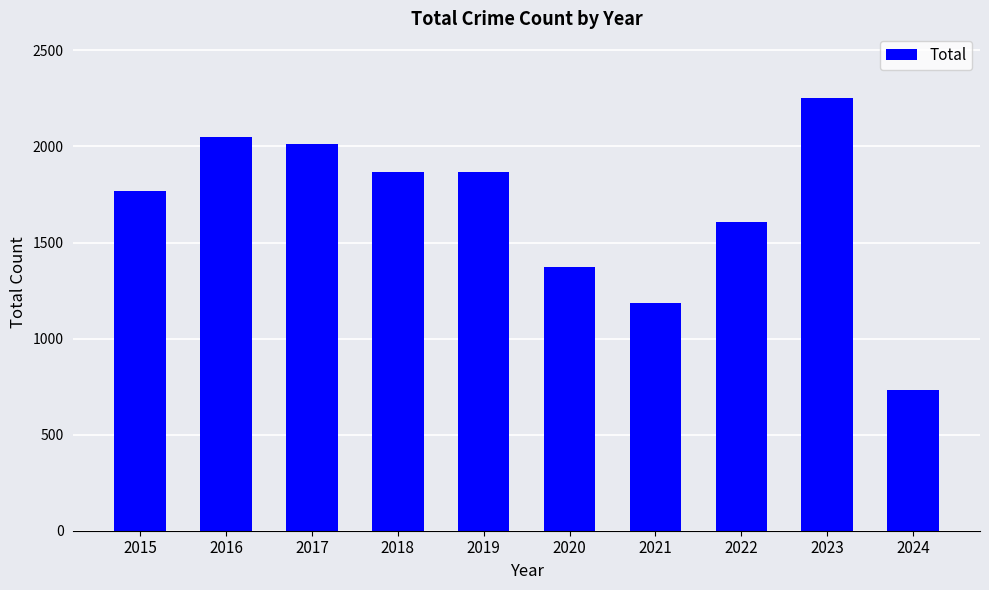

At which label does the data first exceed 1865?

2016